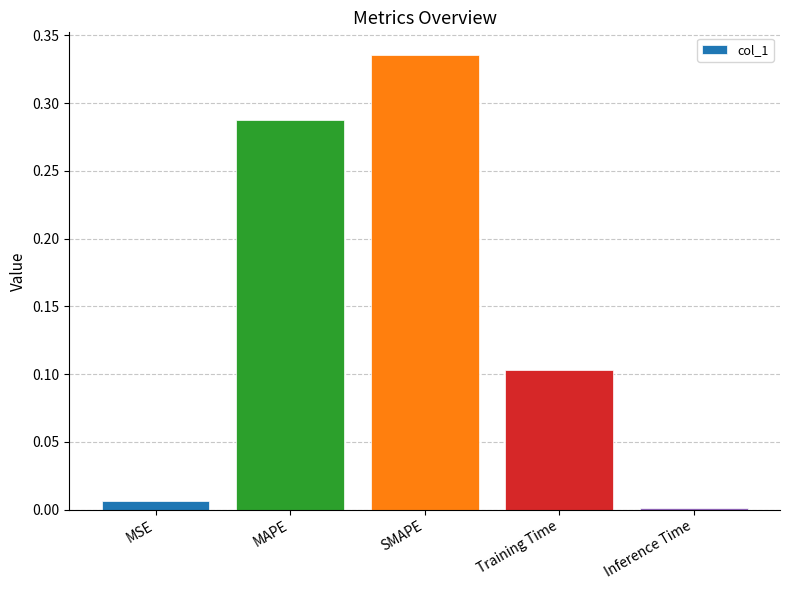

What position from the left is SMAPE?

3